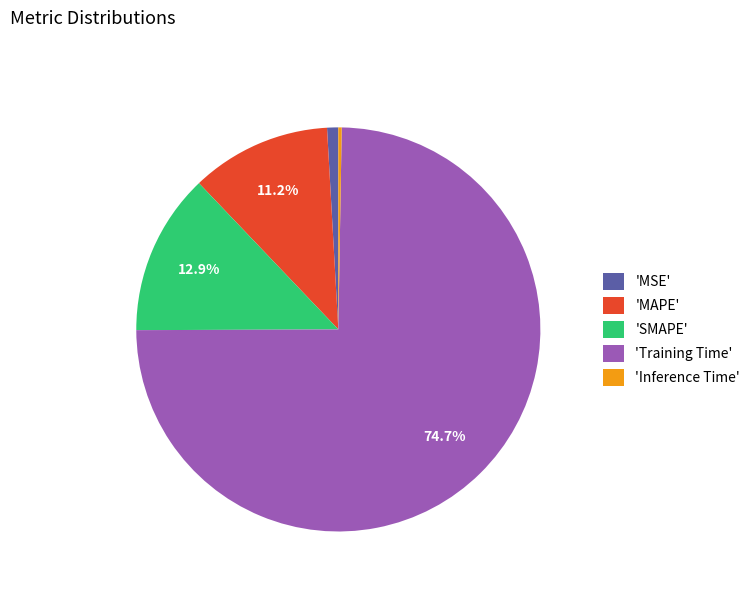

Which slice is the largest?

'Training Time'